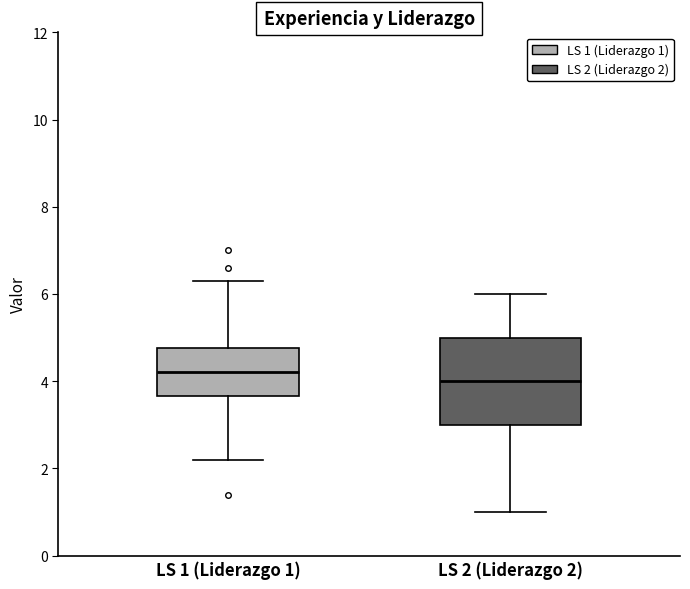

Which box is the tallest, from its lower edge to its upper edge?

LS 2 (Liderazgo 2)